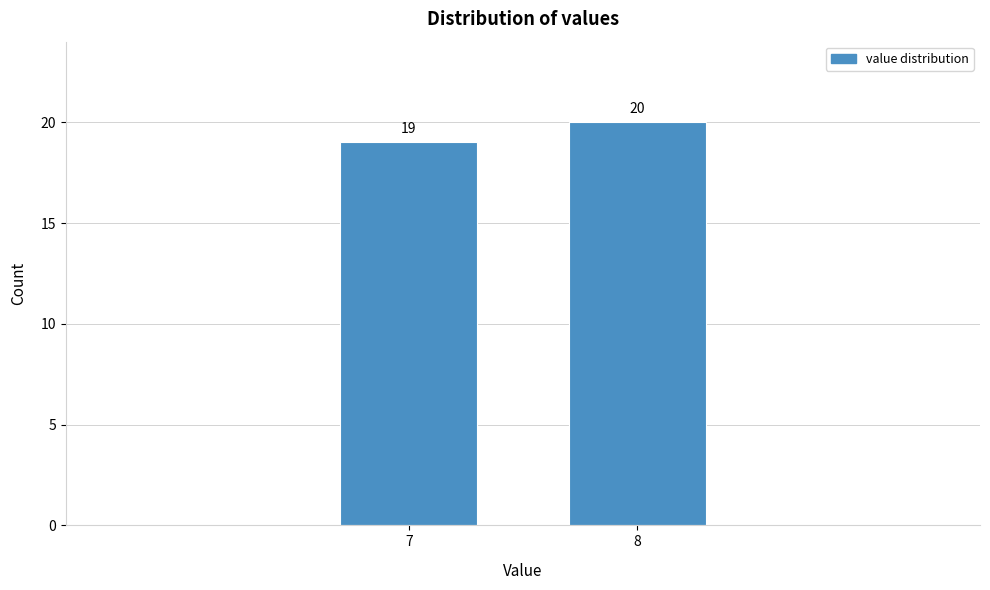

Reading left to right, transcribe all the data shown in this chart.

7=19	8=20